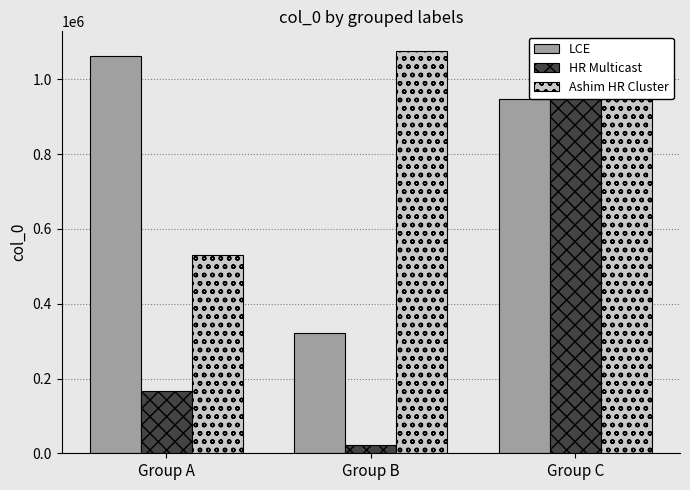

What is the spread (max minus min) of values at Group B?

1053339